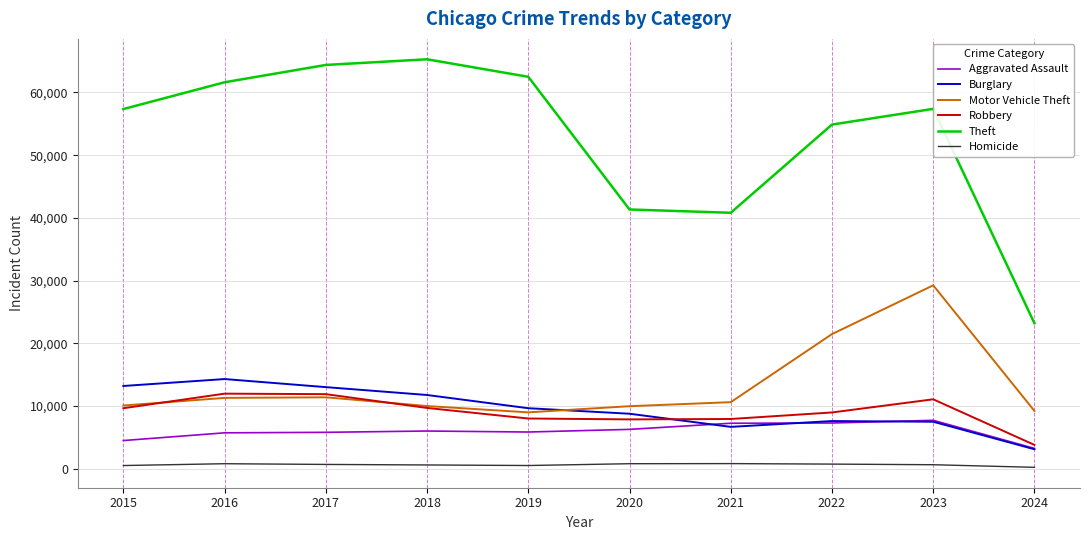

Between 2015 and 2020, which series saw the biggest shift?

Theft